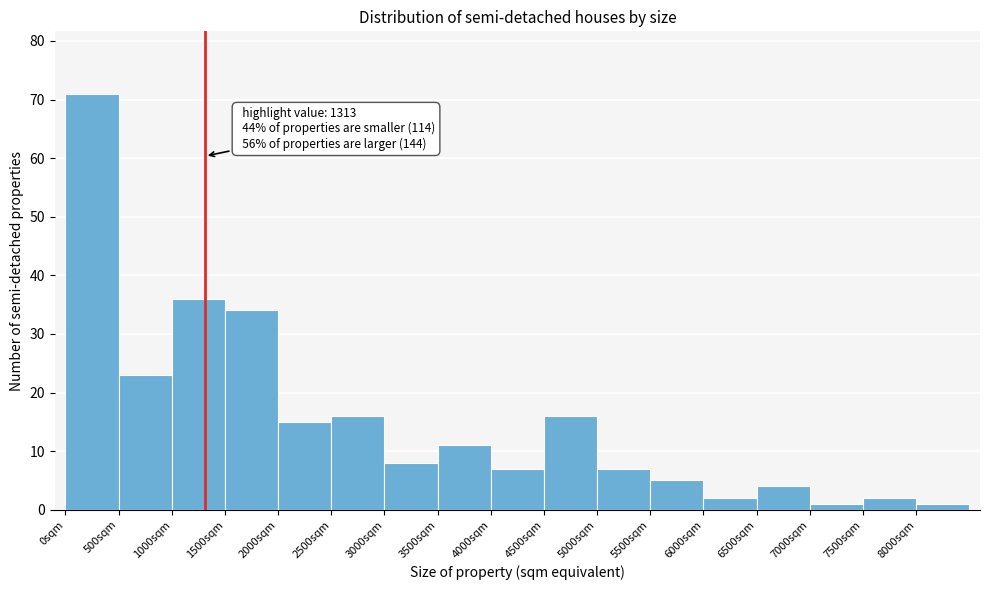

Over which range of the x-axis is the bar tallest?

0 to 500